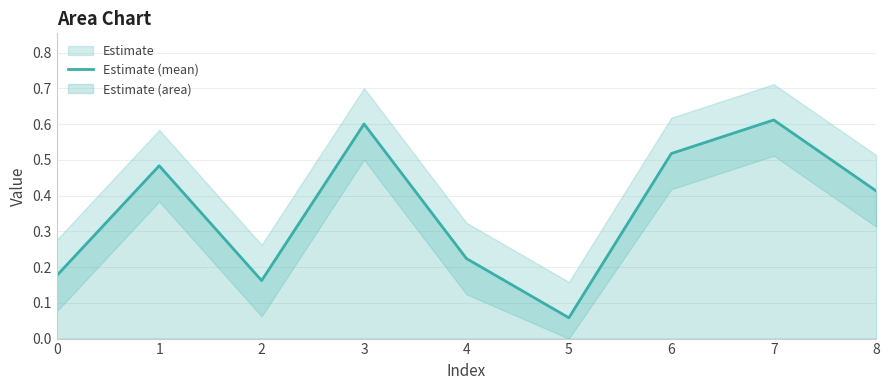

At which category does the data reach its first local peak?

1